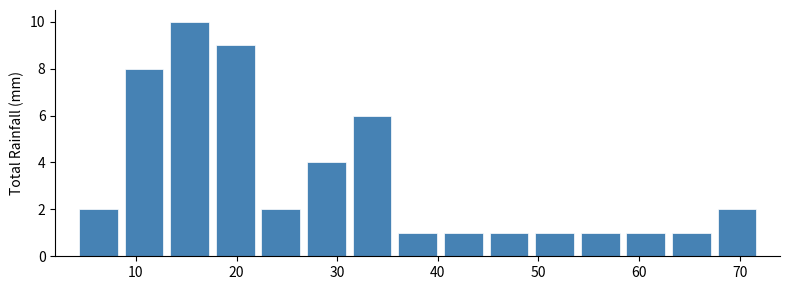

Reading left to right, list every bar in this chart as the range it spans on the x-axis followed by its height. Neither the bar edges nor the heights are printed on the chart, so give them approximately, as read against the axes.

4 to 9: 2
9 to 13: 8
13 to 18: 10
18 to 22: 9
22 to 27: 2
27 to 31: 4
31 to 36: 6
36 to 40: 1
40 to 45: 1
45 to 49: 1
49 to 54: 1
54 to 58: 1
58 to 63: 1
63 to 67: 1
67 to 72: 2